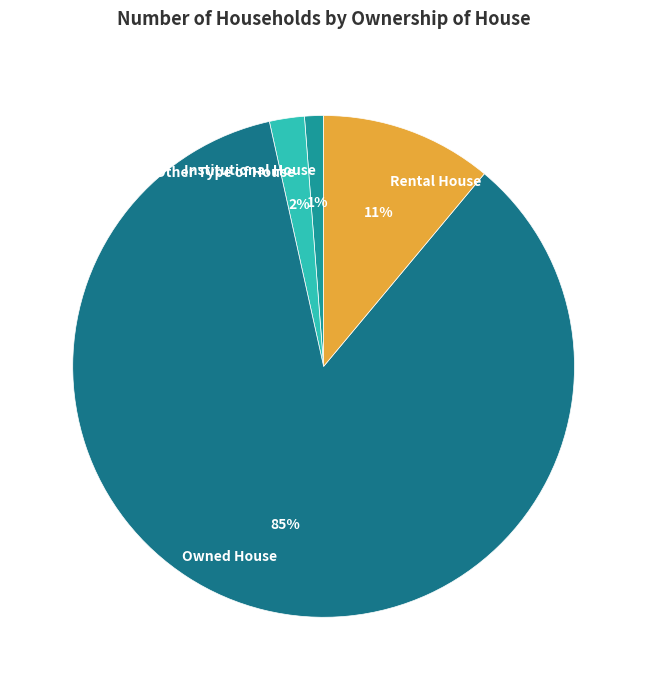

Count the number of slices in the pie.

4